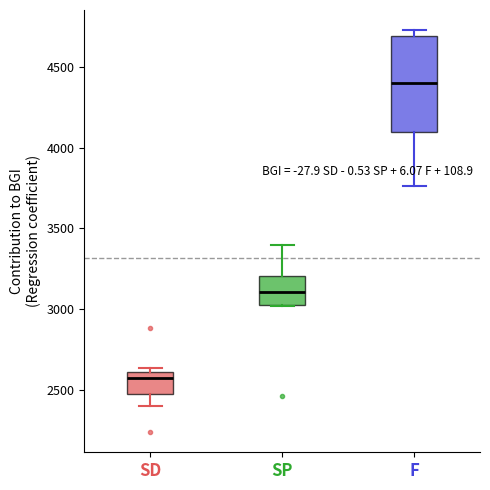

Reading left to right, read every box against the y-axis: the position of its median line, the range the box covers, and the ends of its whiskers. The values are not printed on the chart, so give them approximately, as read against the axis.

SD: median 2550, box 2500 to 2600, whiskers 2400 to 2650
SP: median 3100, box 3050 to 3200, whiskers 3000 to 3400
F: median 4400, box 4100 to 4700, whiskers 3750 to 4750